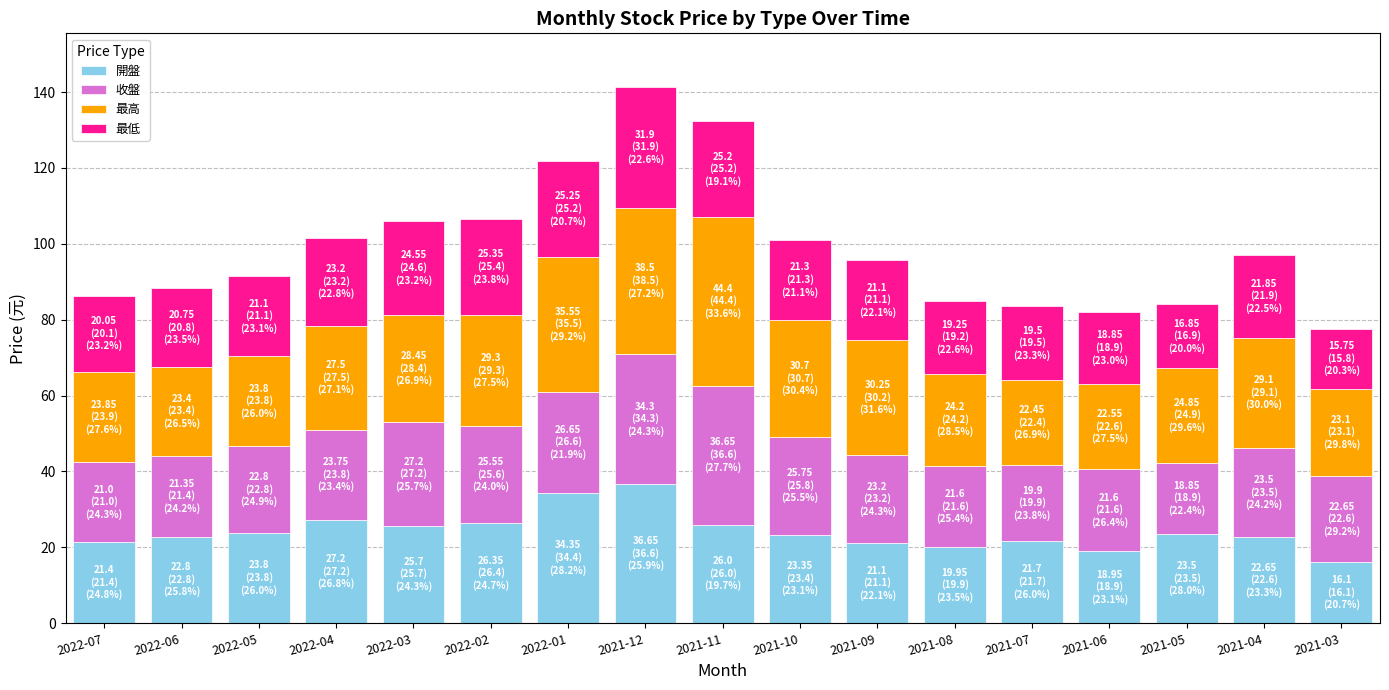

What is the minimum value for 開盤?

16.1